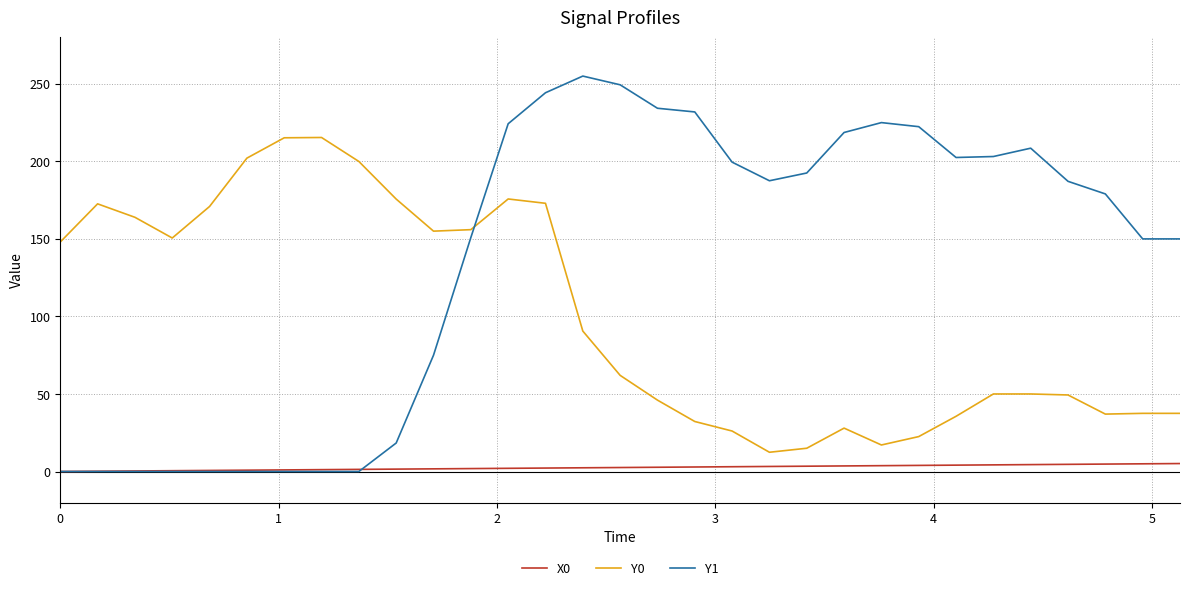

What are all the series names shown in the legend?

X0, Y0, Y1